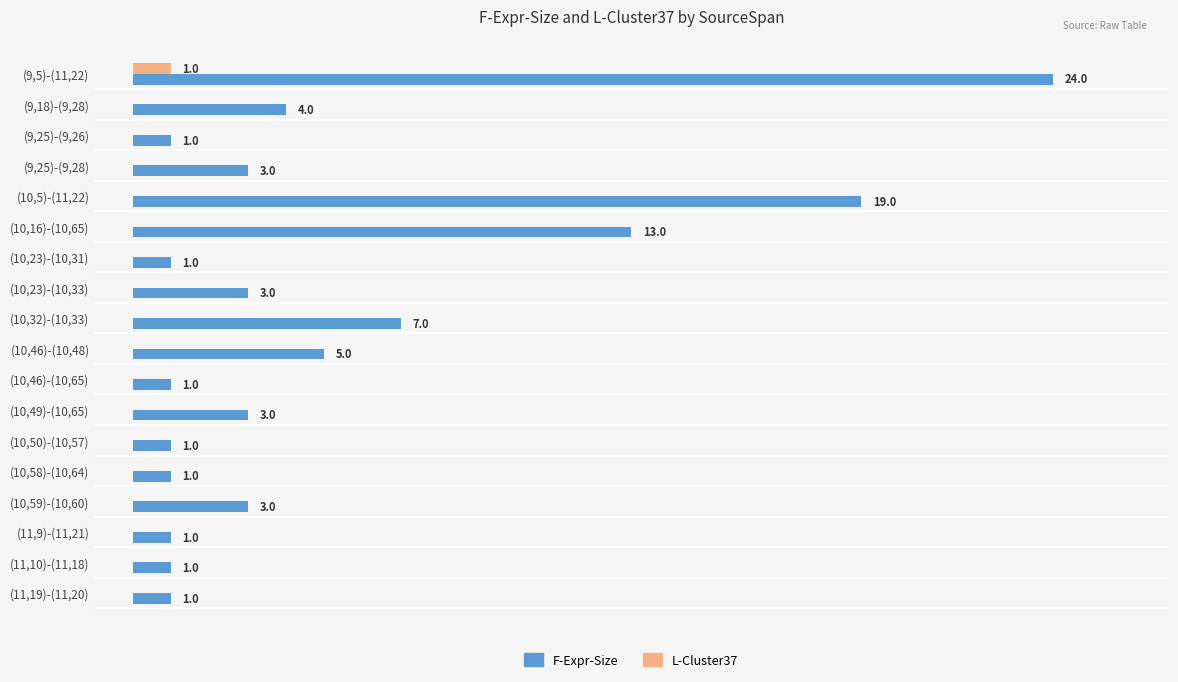

Is the value of L-Cluster37 at (11,9)-(11,21) greater than the value of F-Expr-Size at (9,5)-(11,22)?

No